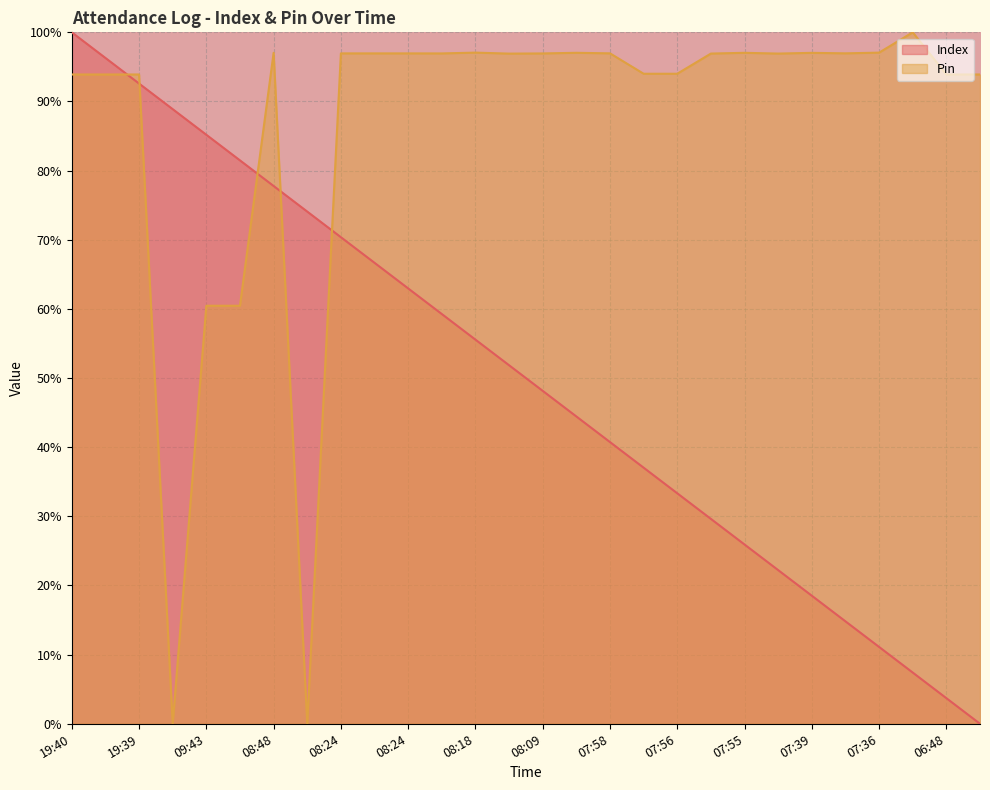

The value of Pin at 08:24 is 147.2. True or false?

False